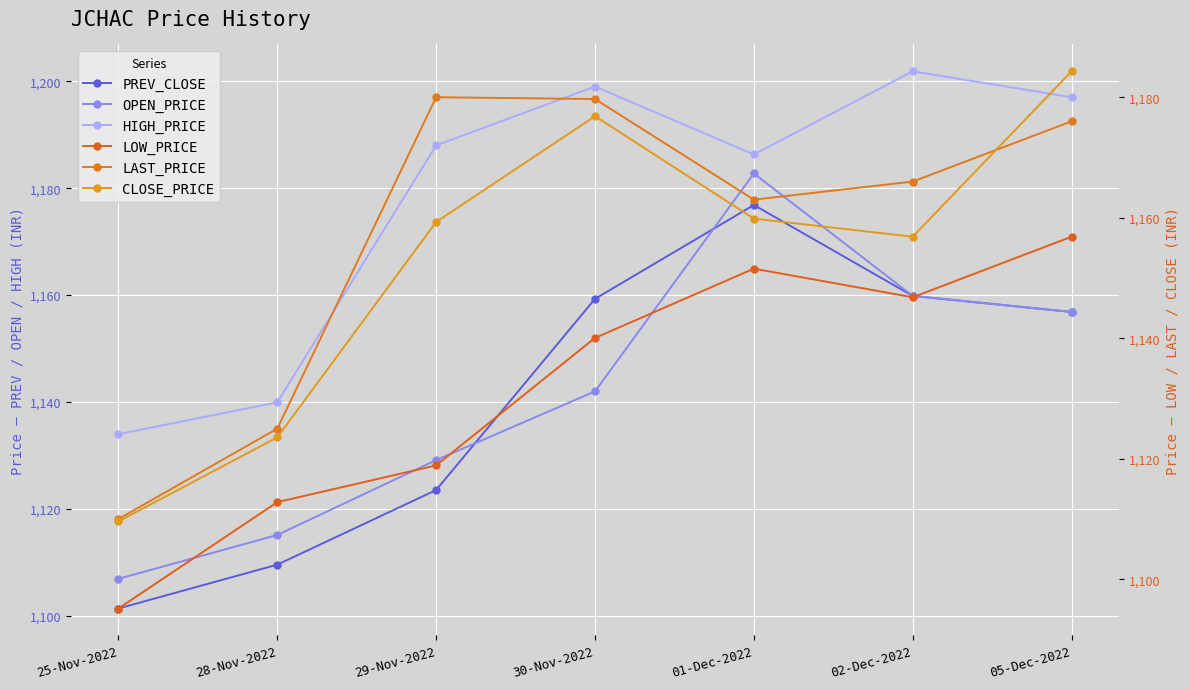

True or false: PREV_CLOSE has more than 1 interior local peaks.

False